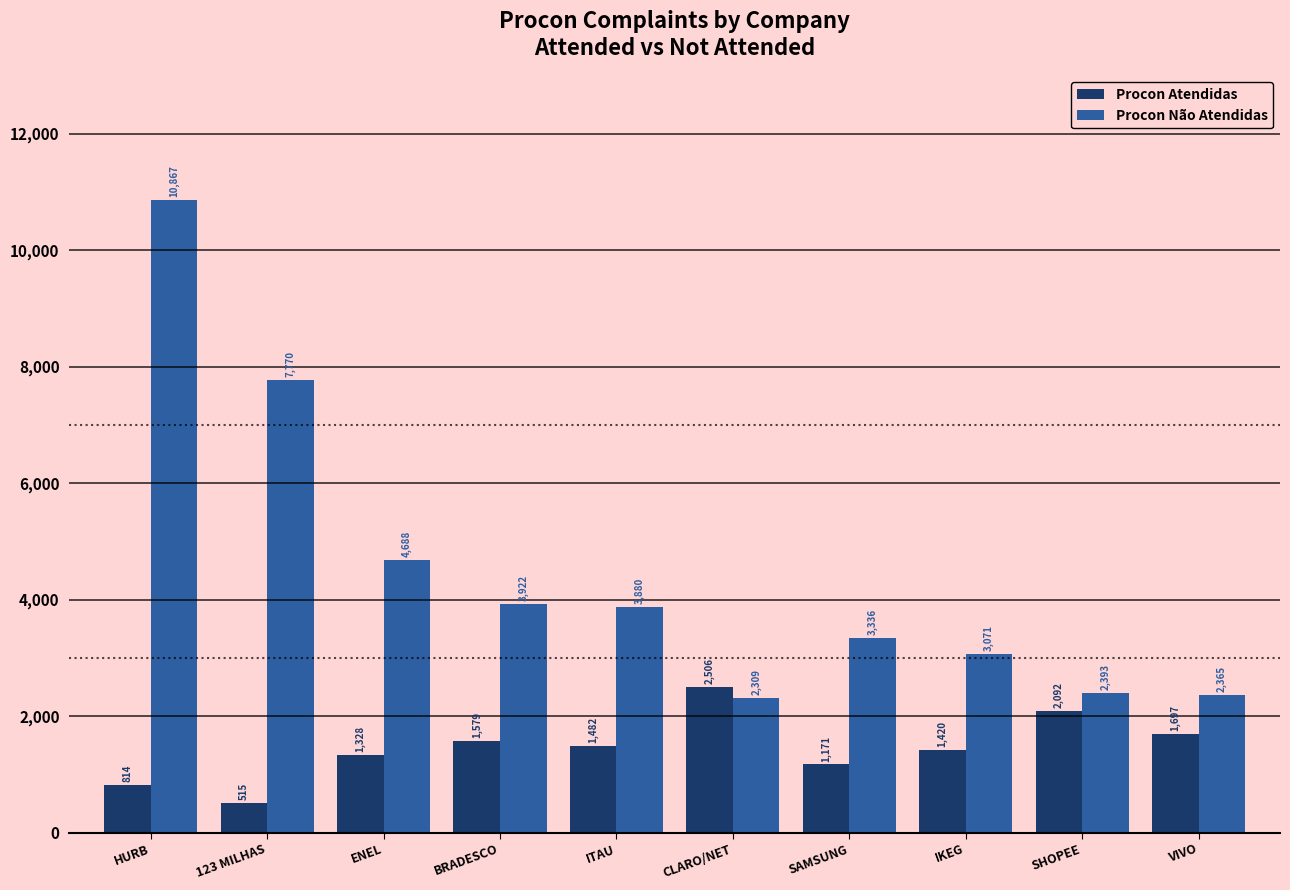

What value does the Procon Não Atendidas series have at IKEG, to the nearest 10?

3070